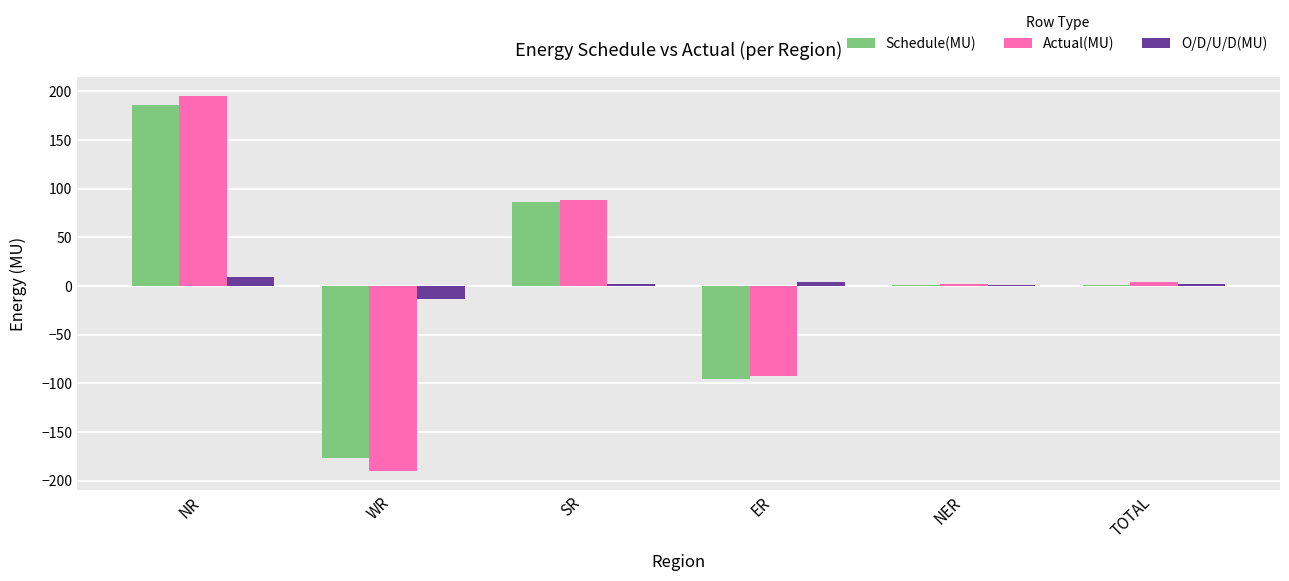

Is the value of Schedule(MU) at ER greater than the value of Actual(MU) at SR?

No